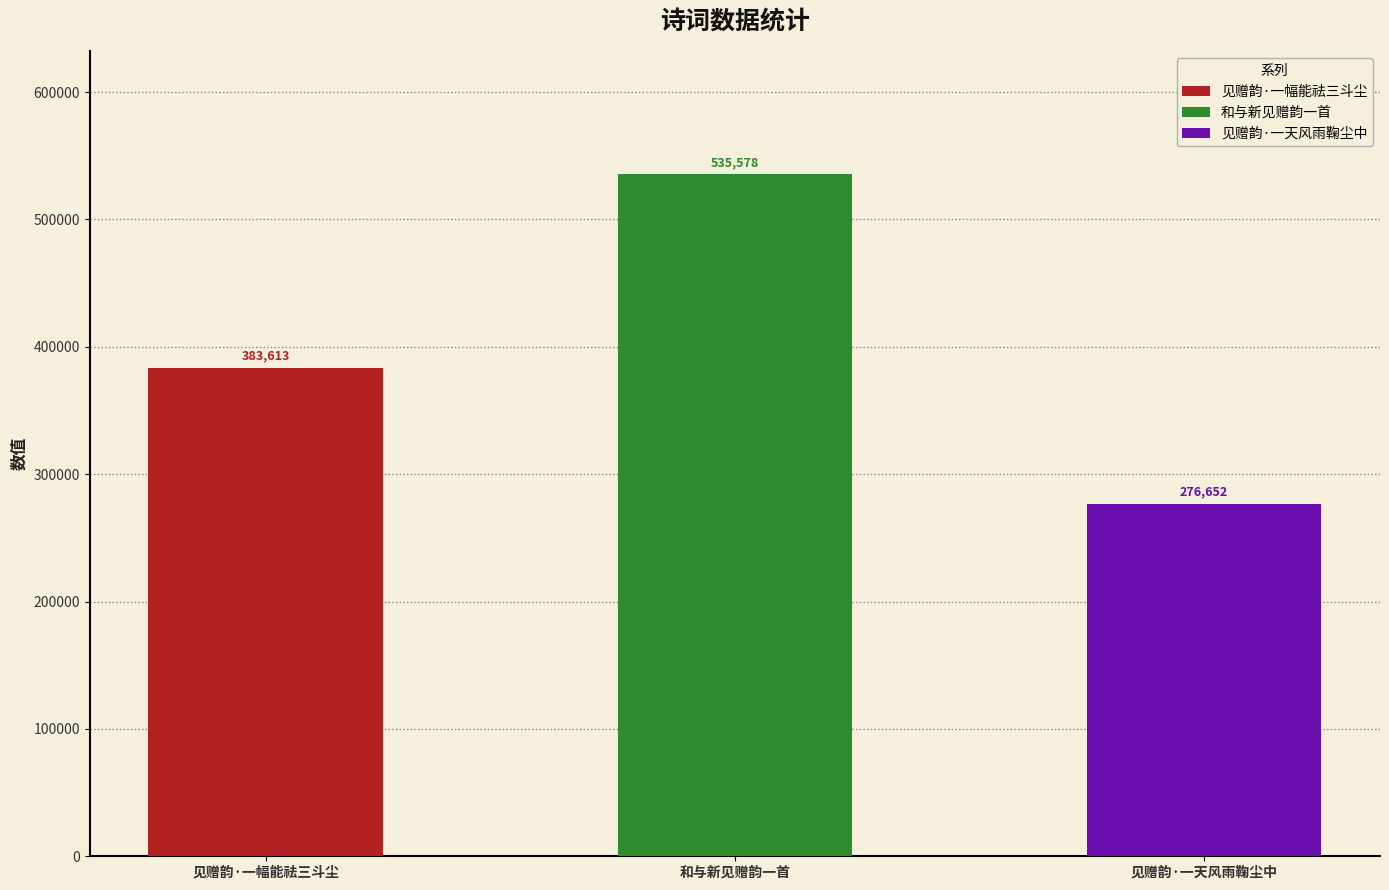

The value at 和与新见赠韵一首 is 535578. True or false?

True